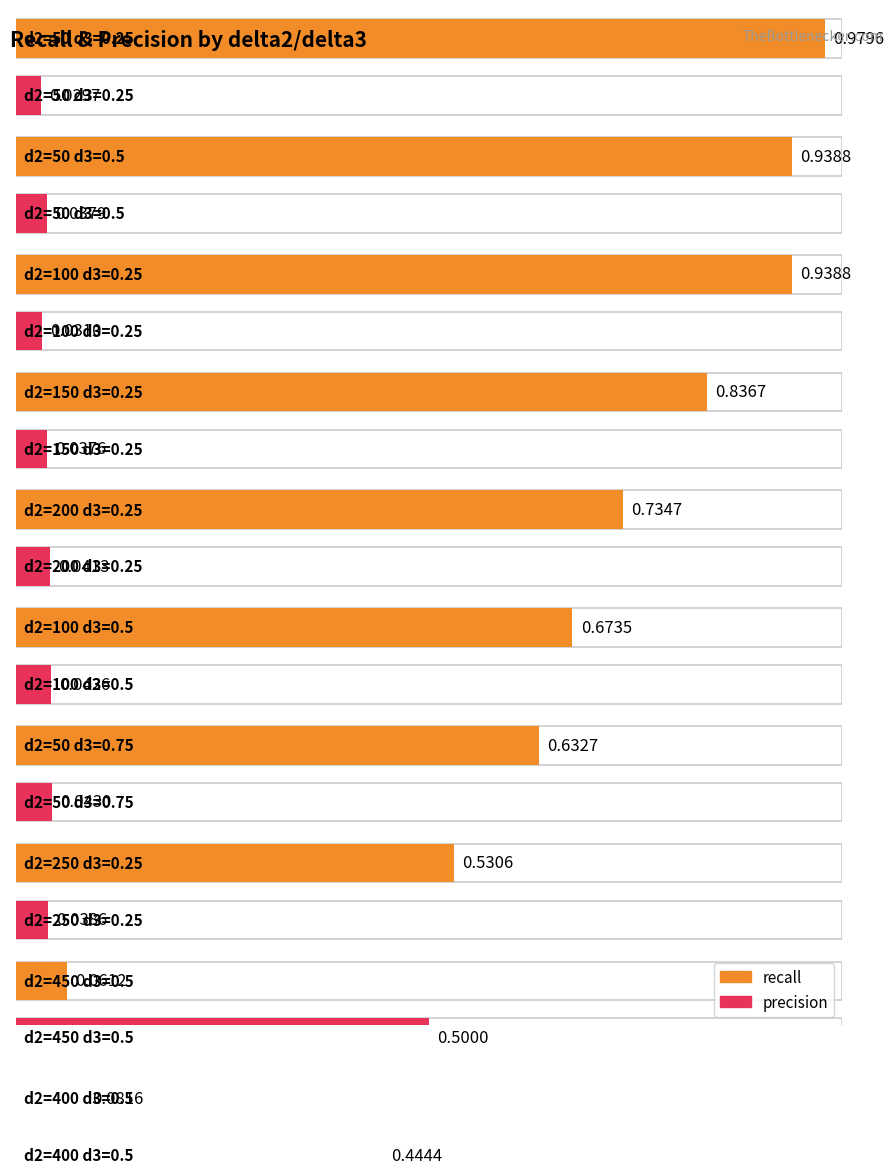

Read the recall value at 450.

0.1